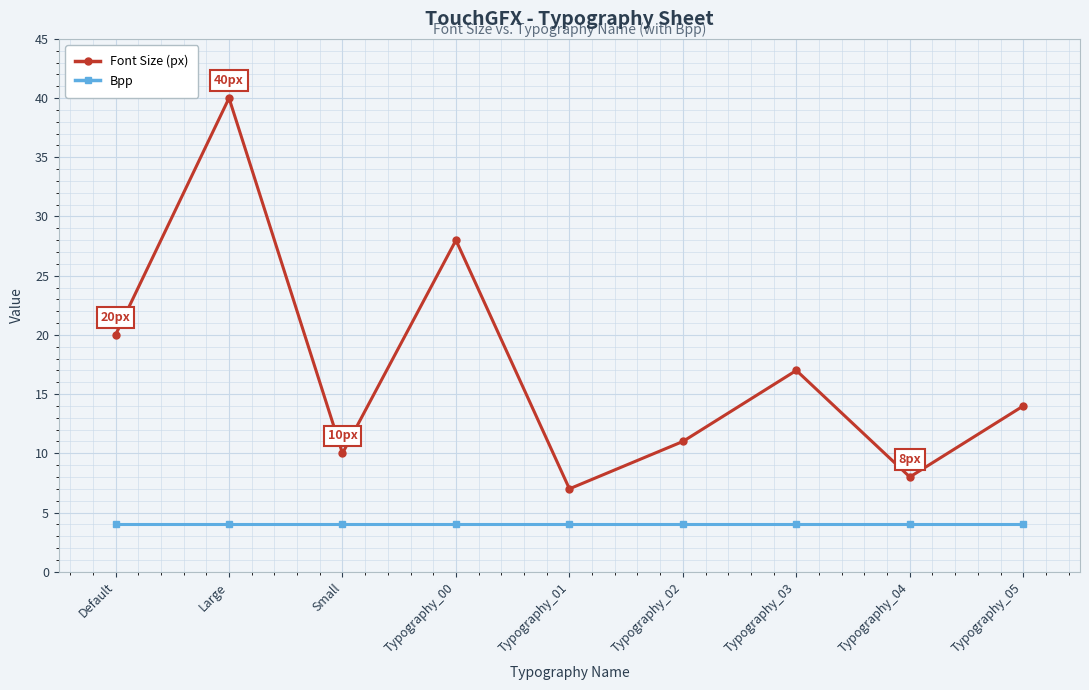

List the labels in order of Font Size (px) value, smallest first.

Typography_01, Typography_04, Small, Typography_02, Typography_05, Typography_03, Default, Typography_00, Large